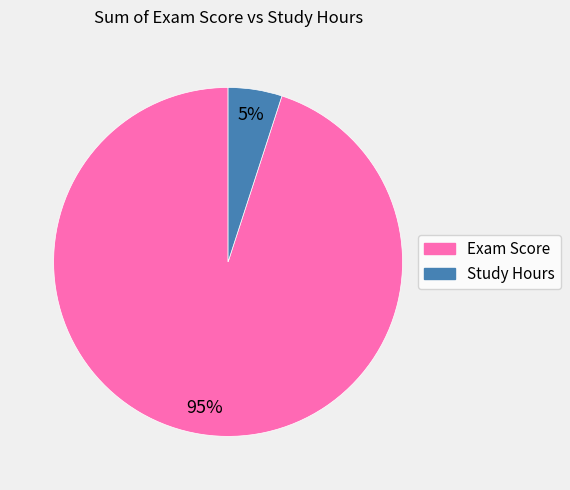

Does any single category account for the majority?

Yes